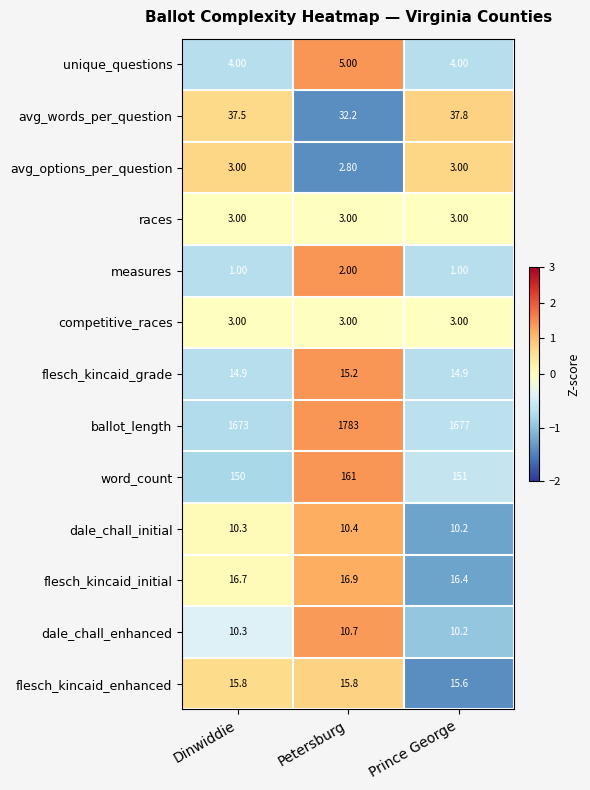

At which category is the sum across all series the highest?

Petersburg